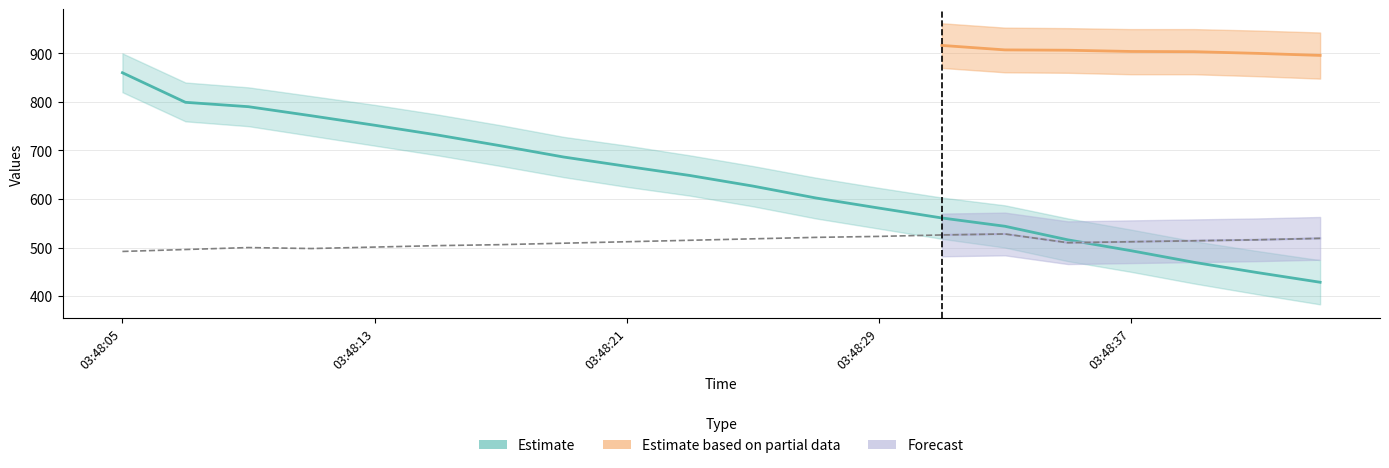

What is the maximum value for Estimate?

860.1